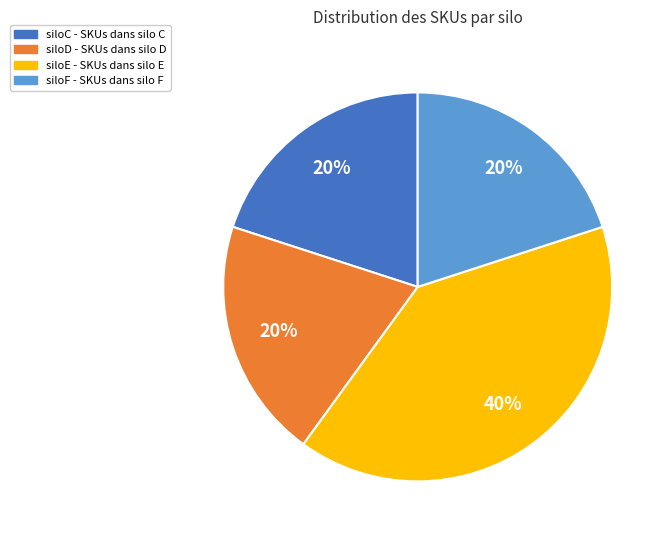

To the nearest percent, what is the difference between the largest and smallest slice percentages?

20%